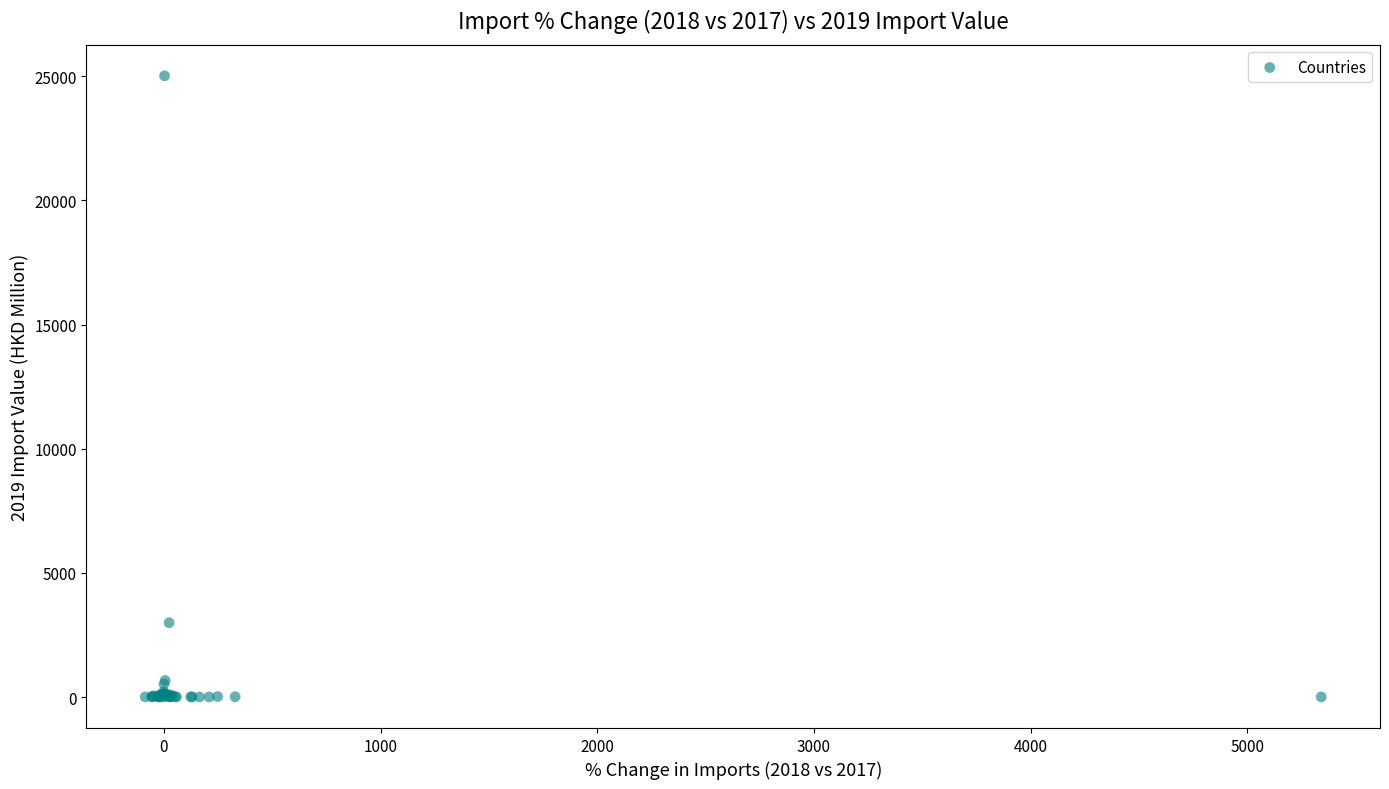

What Y value in the scatter plot is closest to 12511?

2994.6